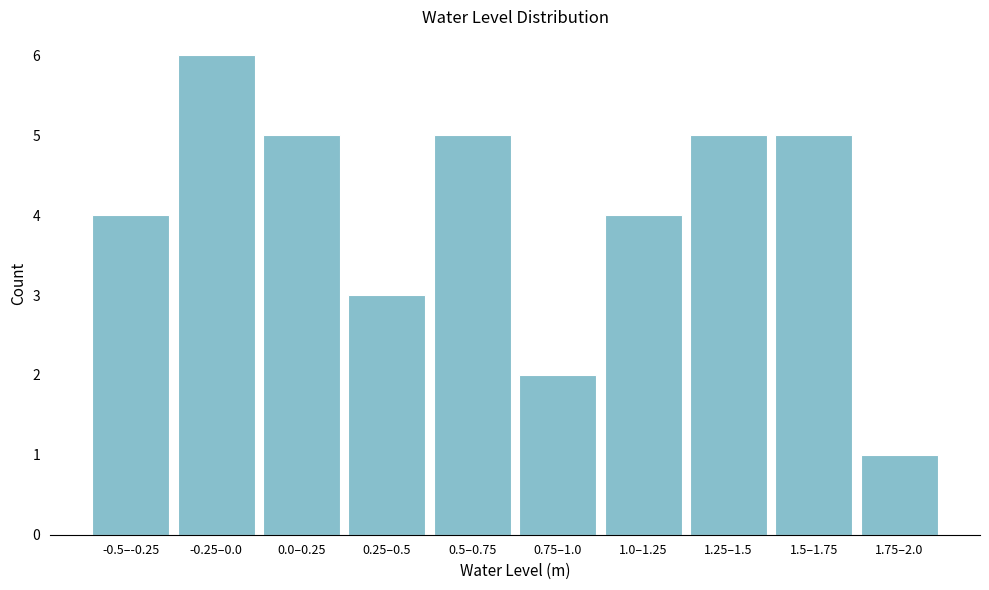

Reading left to right, extract all data points from this chart.

-0.5–-0.25=4	-0.25–0.0=6	0.0–0.25=5	0.25–0.5=3	0.5–0.75=5	0.75–1.0=2	1.0–1.25=4	1.25–1.5=5	1.5–1.75=5	1.75–2.0=1